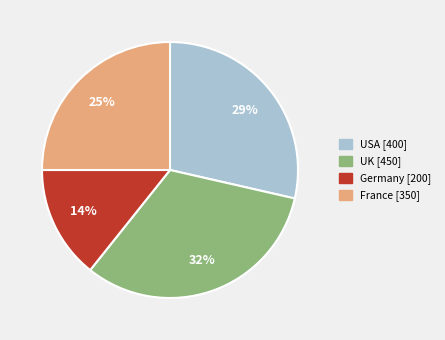

To the nearest percent, what portion does France represent?

25%